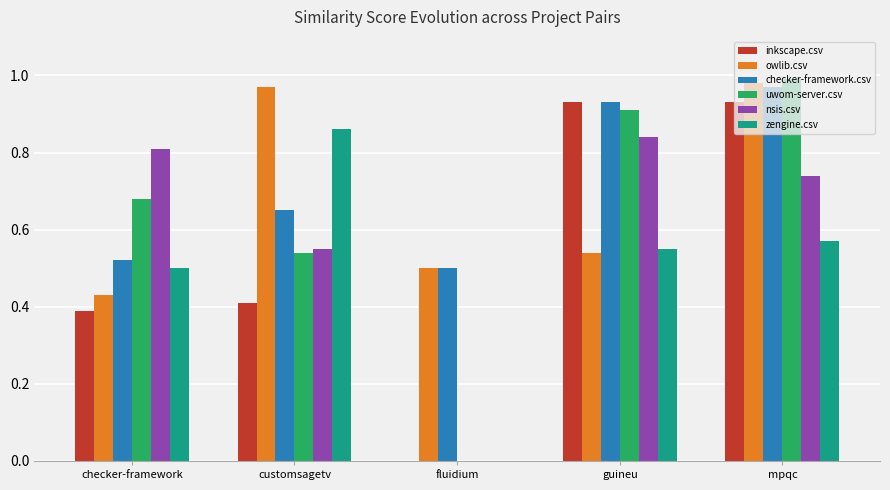

Which series changed the most between checker-framework and mpqc?

owlib.csv